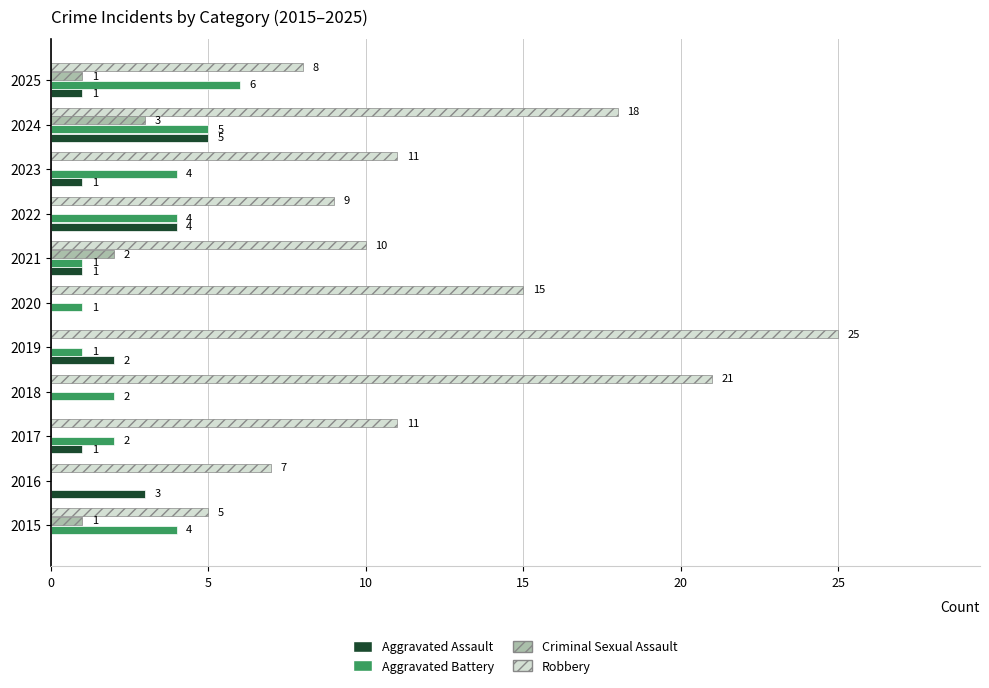

At which category does the chart reach its peak across all series?

2019